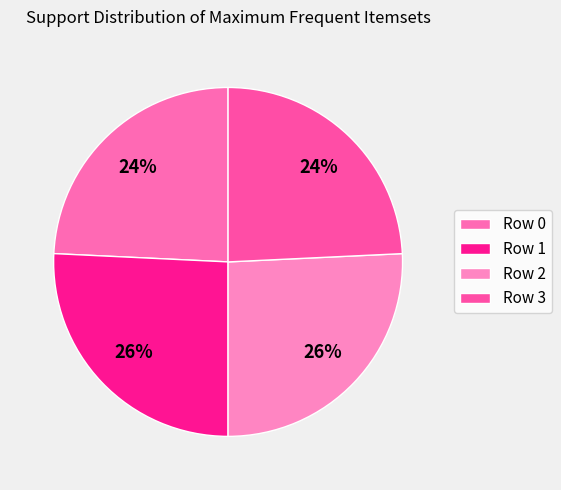

Is there a majority slice in this chart?

No